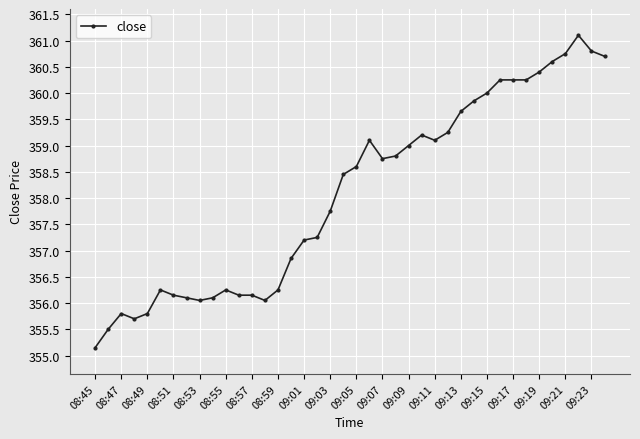

How many lines are shown in the chart?

1